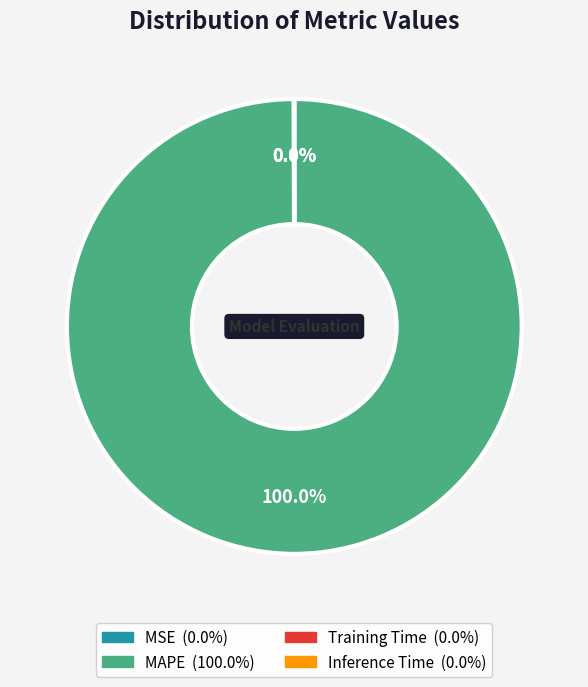

What percentage is the MAPE slice, to the nearest percent?

100%